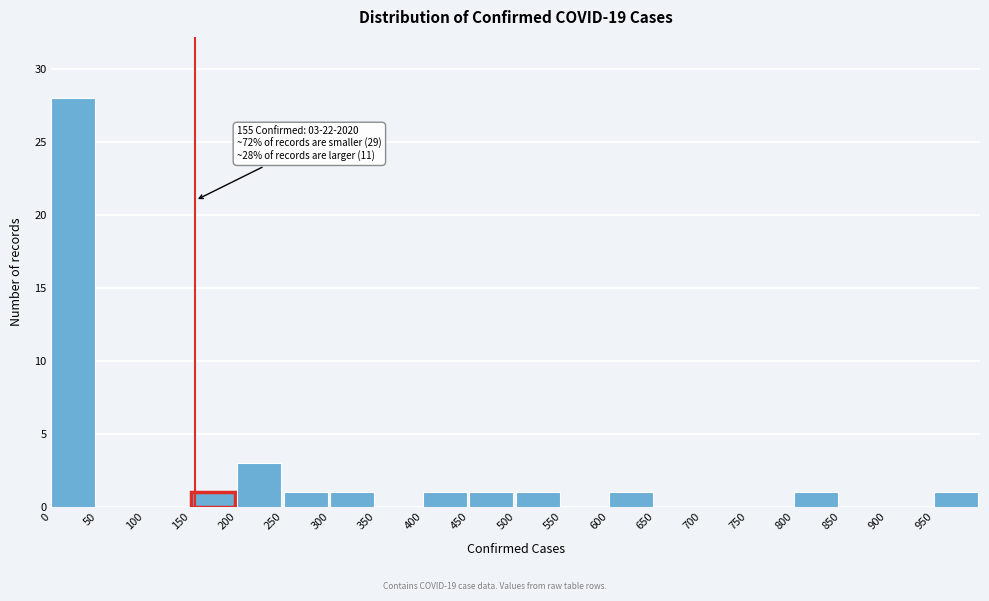

Over which range of the x-axis is the bar tallest?

0 to 50